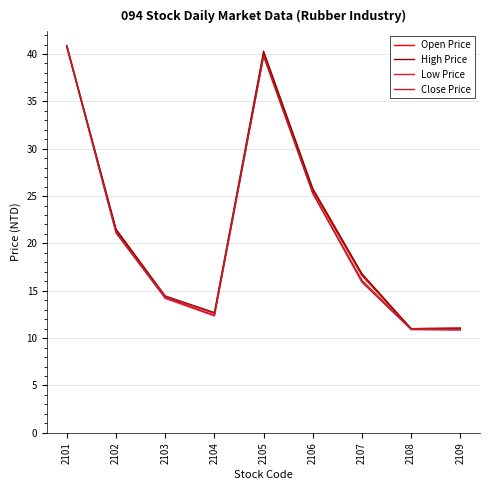

What is the greatest value displayed?

40.9